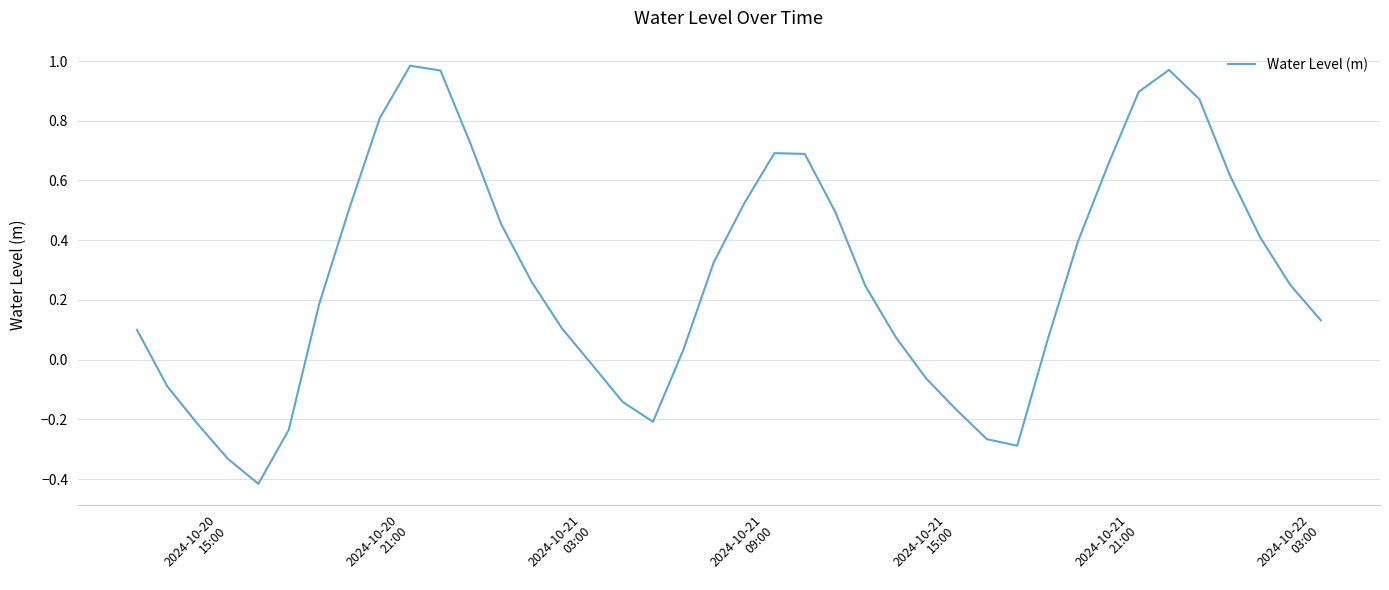

What is the difference between the maximum and minimum values?

1.4